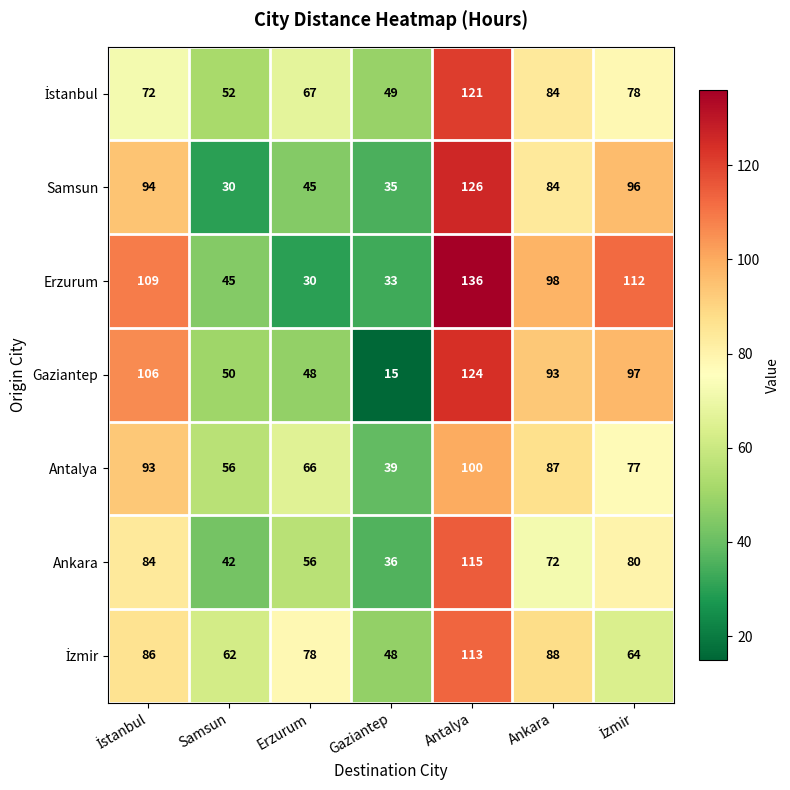

Where is Antalya nearest to the value 69?

Erzurum